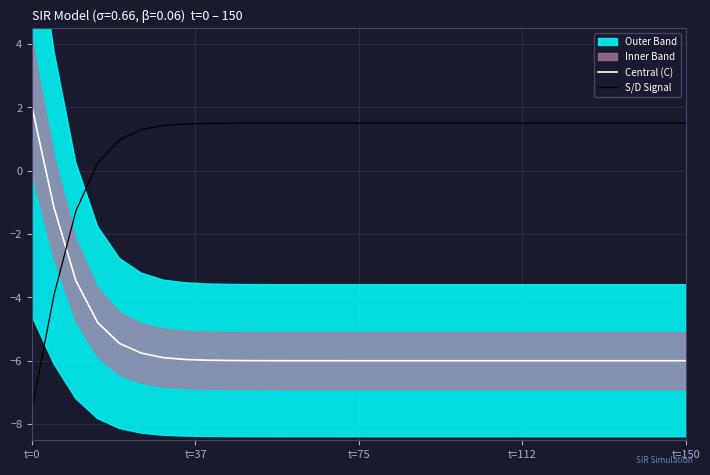

Does the chart display data point markers on the line(s)?

No